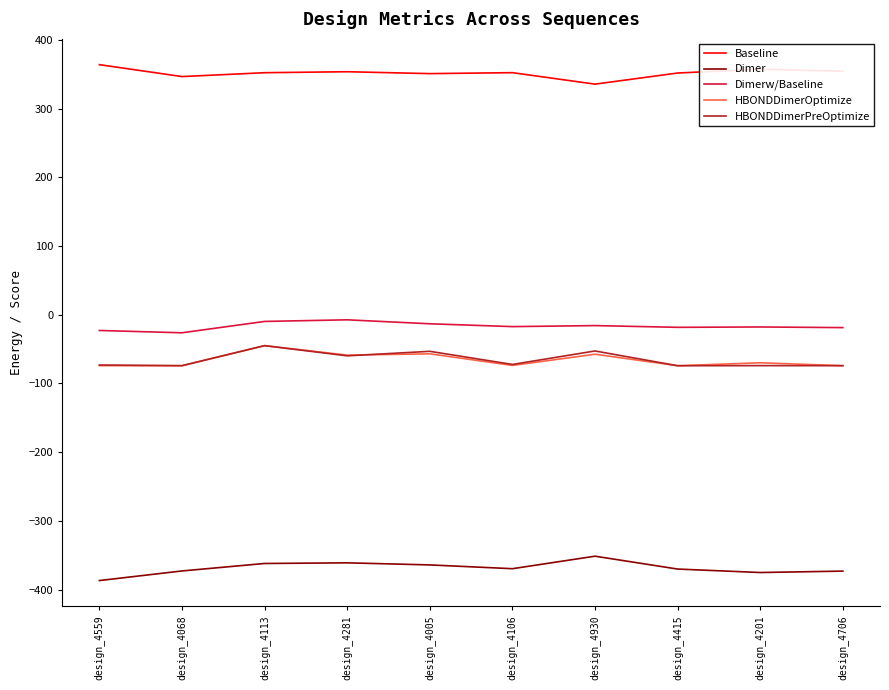

What is the difference between the maximum and minimum values in the Dimerw/Baseline series?

18.9